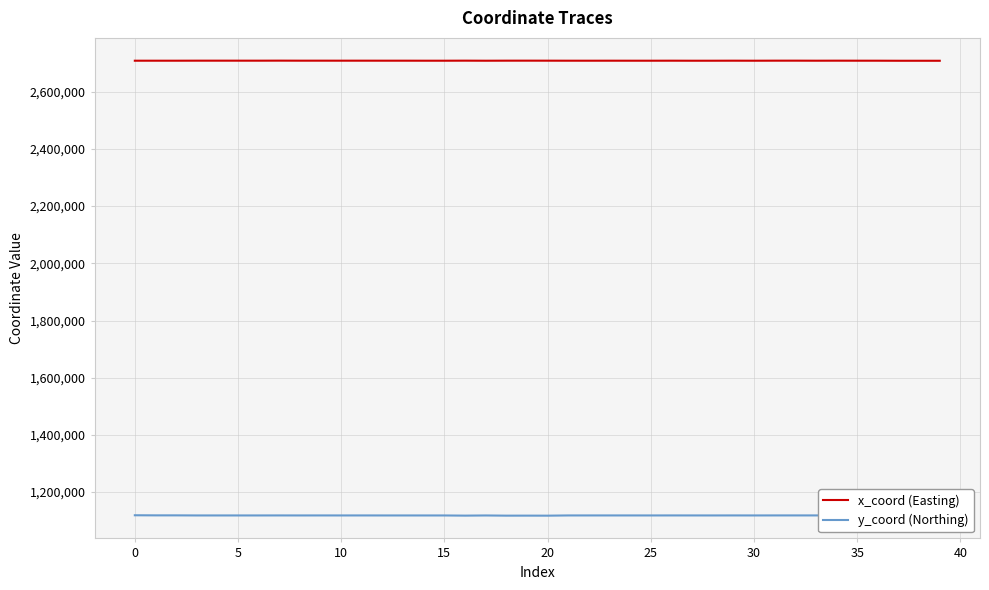

Rank the series by their maximum value, from lowest to highest.

y_coord (Northing), x_coord (Easting)